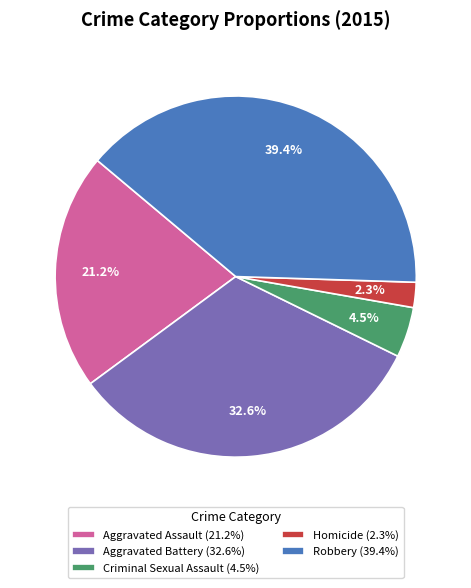

Do Robbery and Aggravated Assault together represent more than half of the pie?

Yes